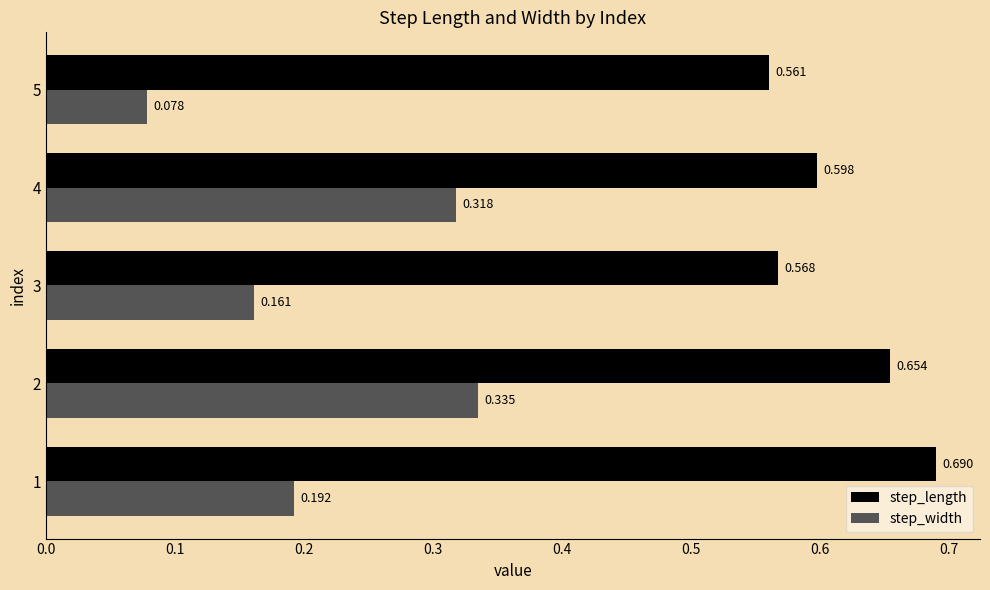

Which series has the largest total across all categories?

step_length